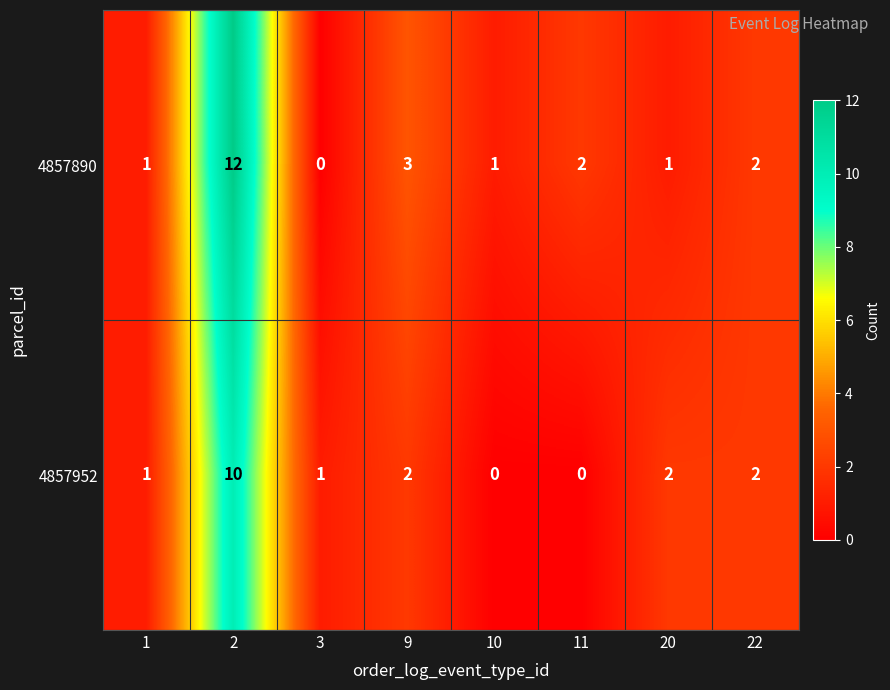

Reading left to right, transcribe all the data shown in this chart.

4857890: 1	12	0	3	1	2	1	2
4857952: 1	10	1	2	0	0	2	2